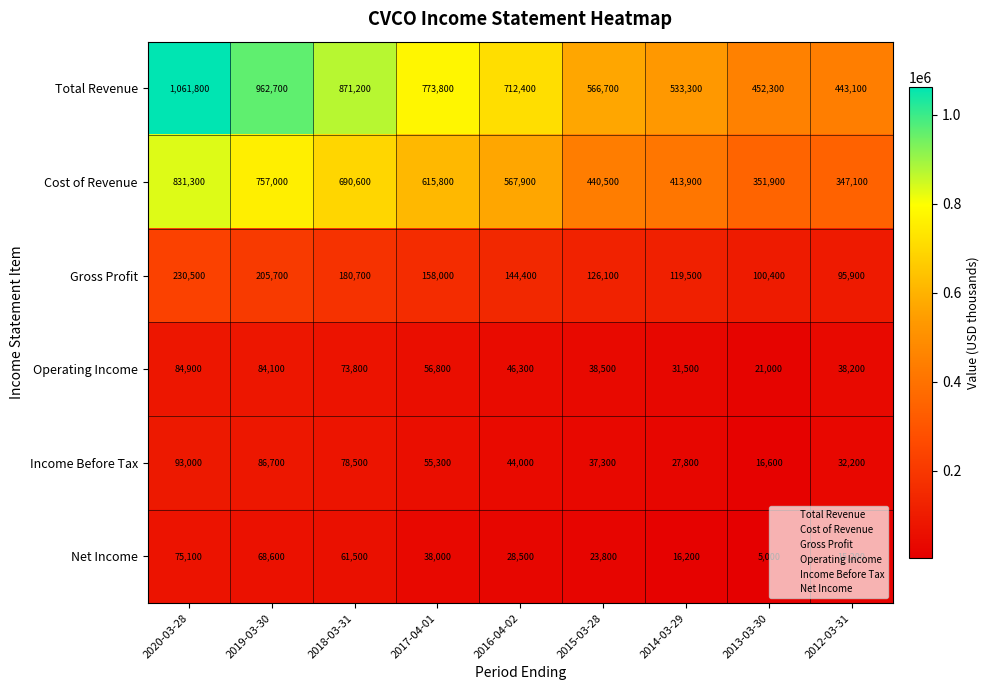

Which category has the highest value across all series?

2020-03-28